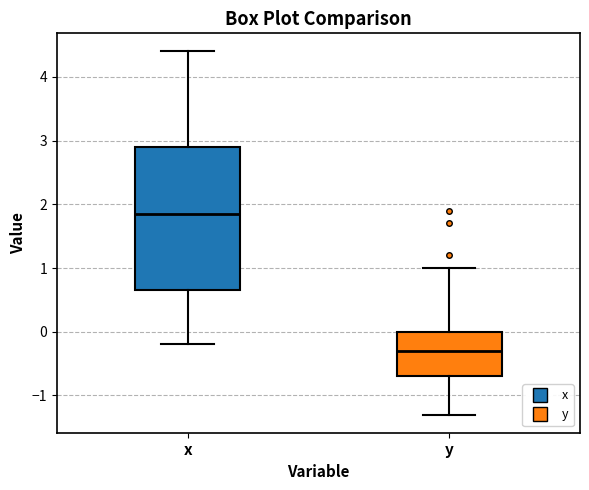

Reading left to right, transcribe this box plot: for each box, give where its median line is, the range the box spans, and where its two whiskers end, as read against the y-axis. The values are not printed on the chart, so give them approximately, as read against the axis.

x: median 1.9, box 0.7 to 2.9, whiskers -0.2 to 4.4
y: median -0.3, box -0.7 to 0.0, whiskers -1.3 to 1.0